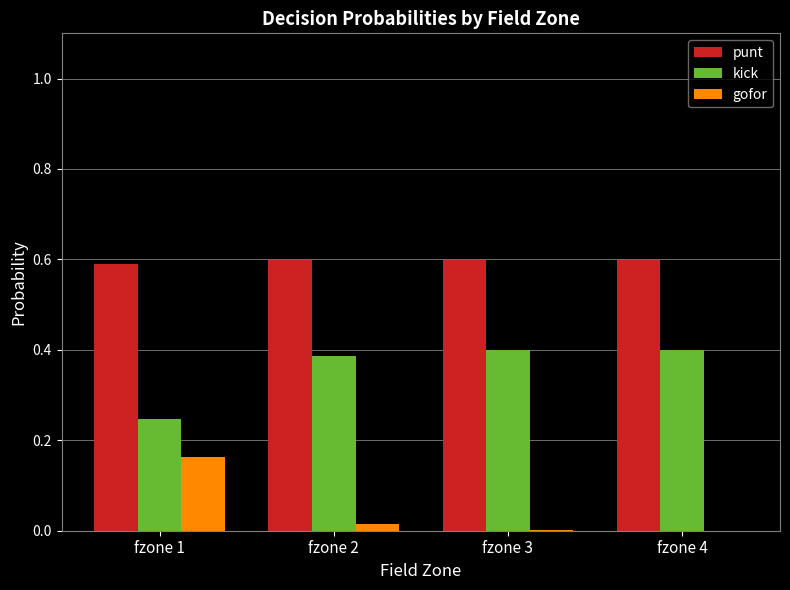

What is the maximum value shown in the chart?

0.6